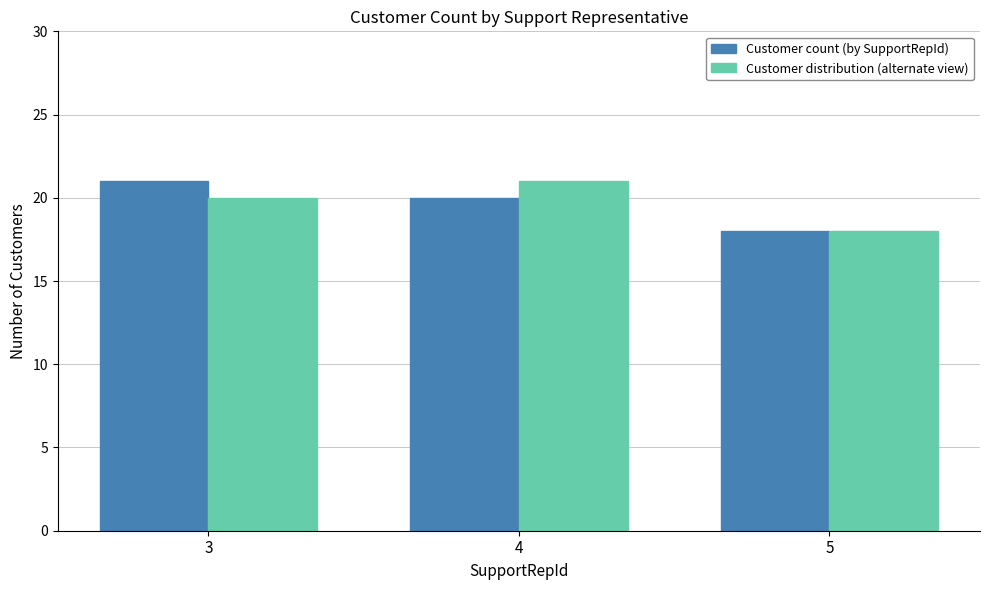

At which label does Customer count (by SupportRepId) reach its peak?

3